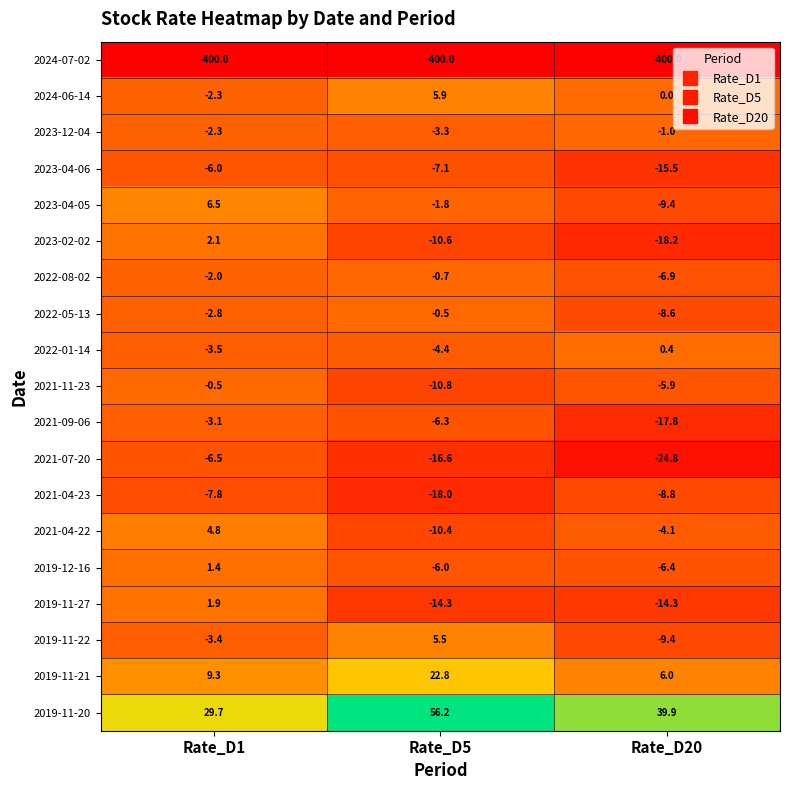

Which category has the highest value across all series?

Rate_D5